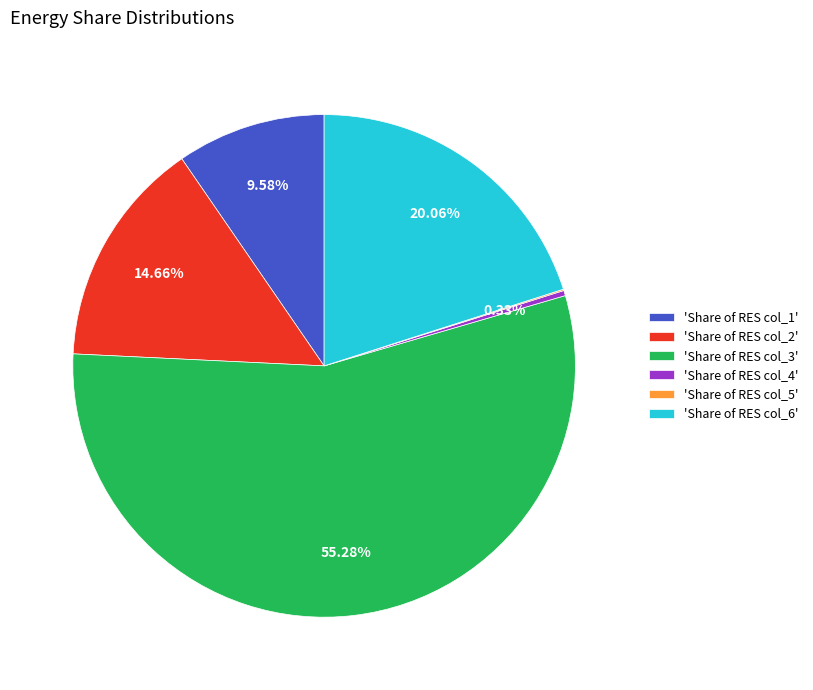

Is there a majority slice in this chart?

Yes